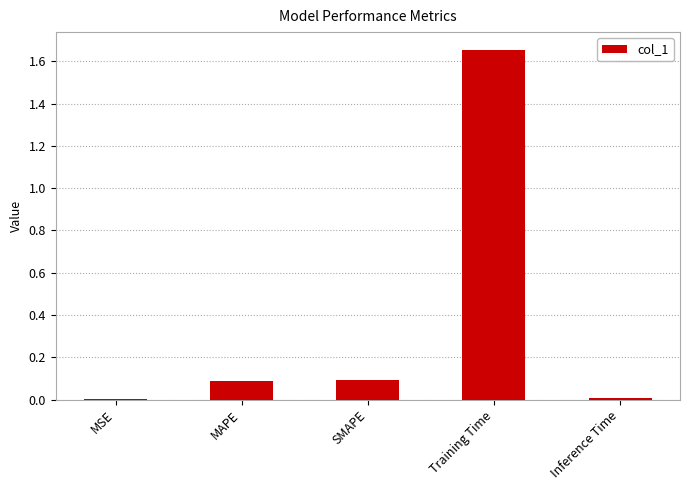

The chart shows a value of 0.0 at MSE. True or false?

True